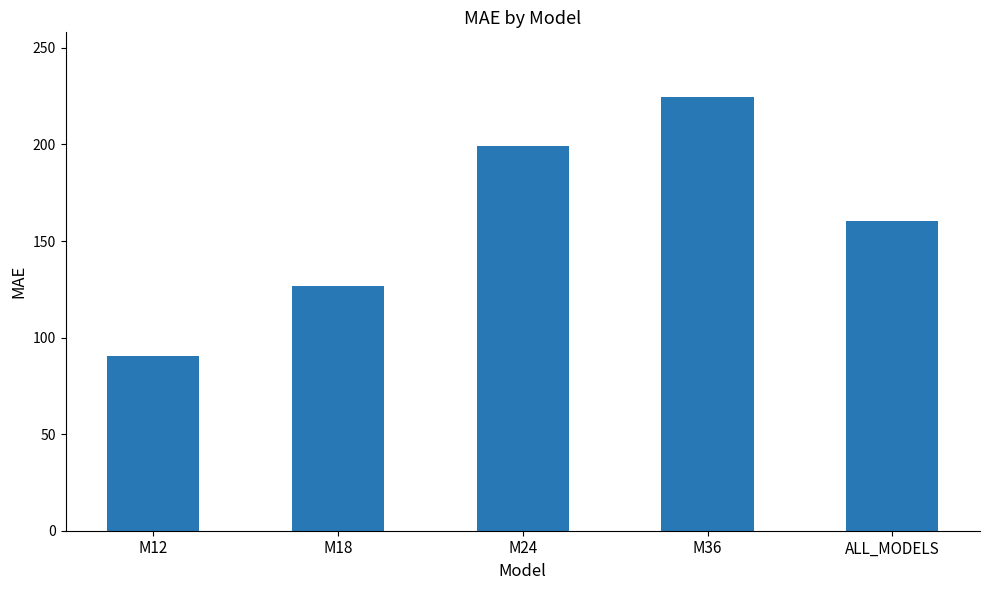

Are the bars horizontal?

No